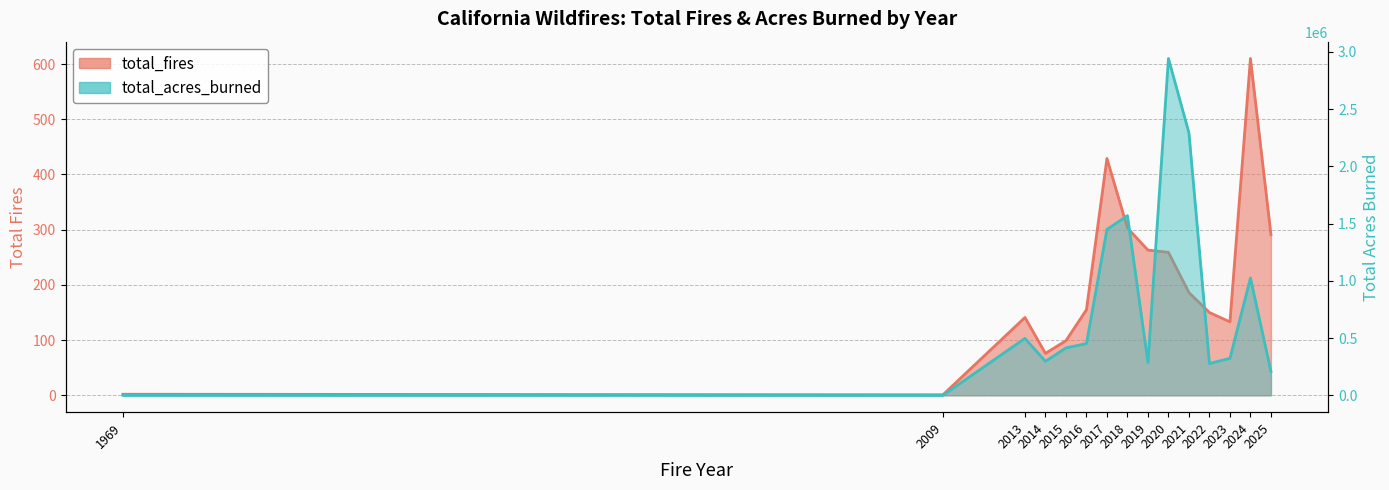

At 2016, list the series in order from smallest to largest.

total_fires, total_acres_burned